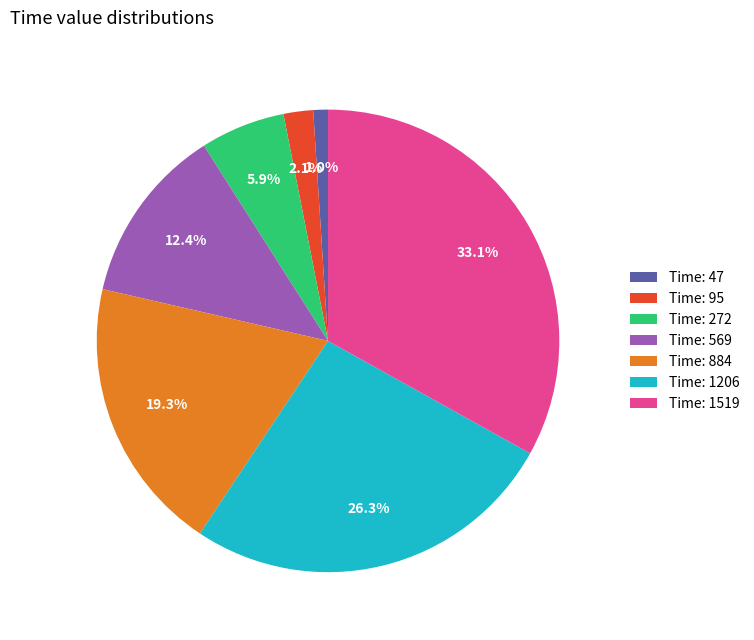

What percentage is NOT represented by Time: 1519?

66.9%